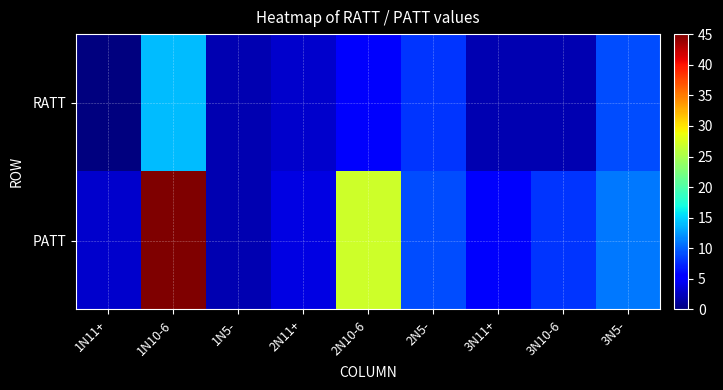

Reading right to left, list all the values displayed in this chart.

RATT: 3N5-=9	3N10-6=2	3N11+=2	2N5-=8	2N10-6=5	2N11+=3	1N5-=2	1N10-6=14	1N11+=0
PATT: 3N5-=11	3N10-6=8	3N11+=5	2N5-=9	2N10-6=27	2N11+=4	1N5-=2	1N10-6=45	1N11+=3